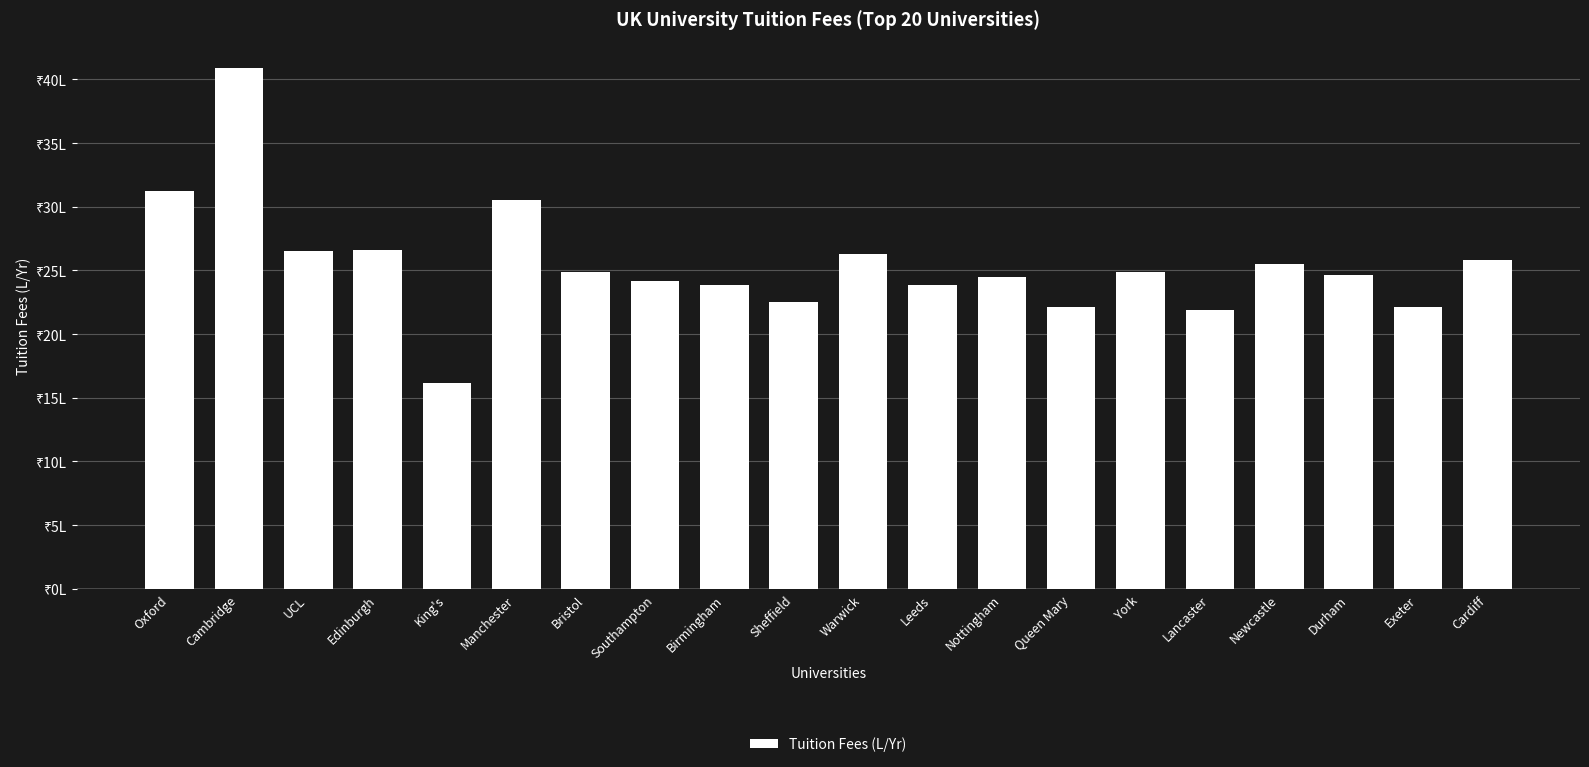

Which category has the lowest value across all series?

King's